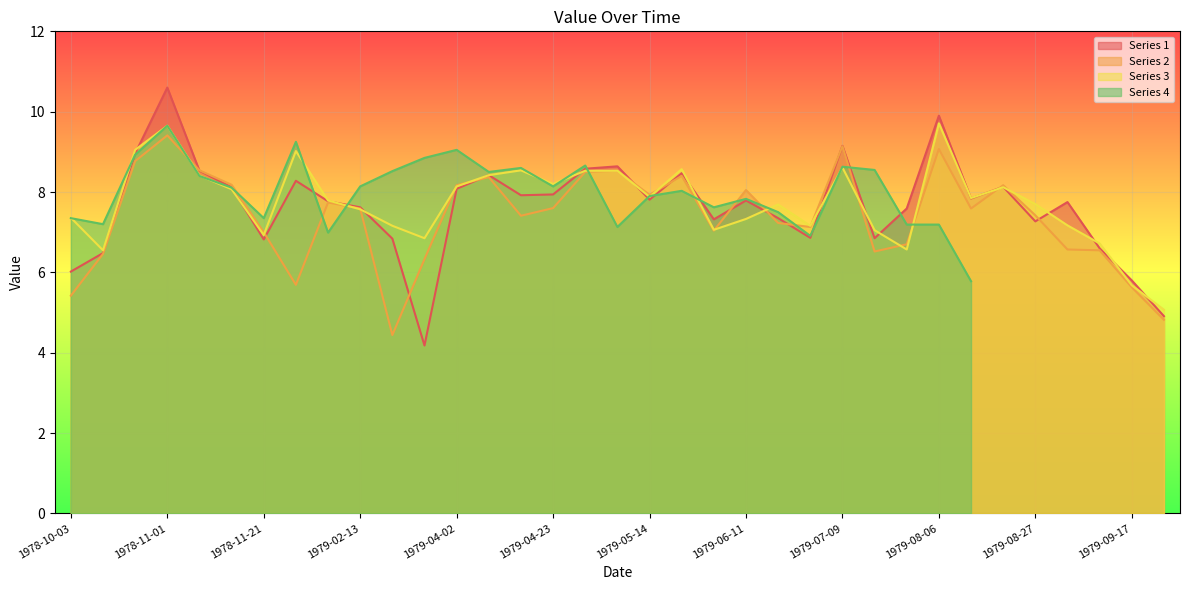

Which series has the largest total across all categories?

Series 3